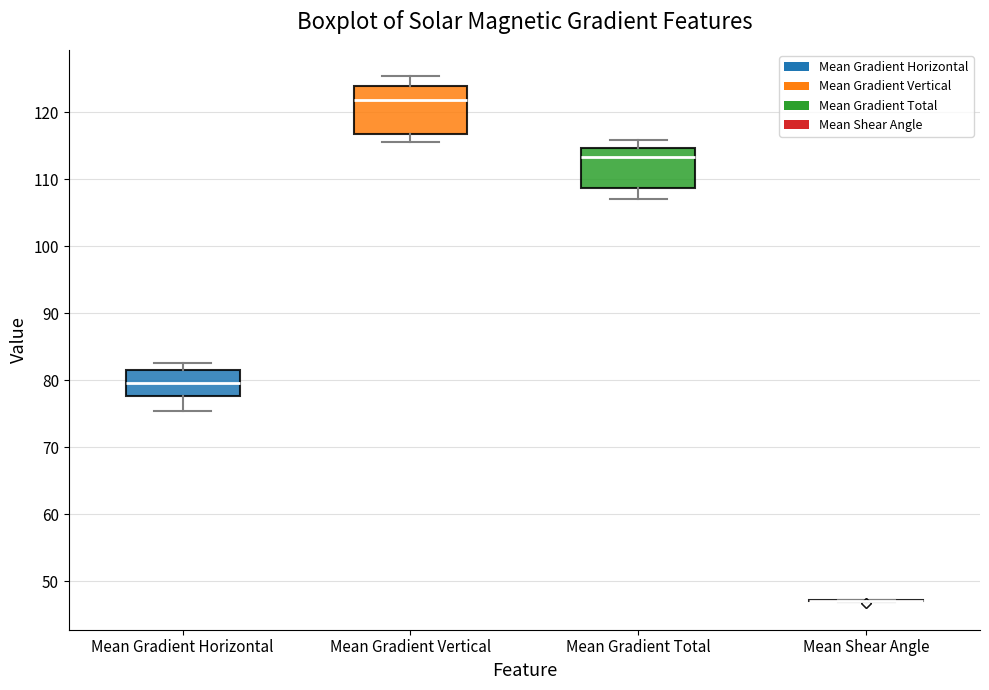

Reading left to right, transcribe this box plot: for each box, give where its median line is, the range the box spans, and where its two whiskers end, as read against the y-axis. The values are not printed on the chart, so give them approximately, as read against the axis.

Mean Gradient Horizontal: median 80, box 78 to 82, whiskers 75 to 83
Mean Gradient Vertical: median 122, box 117 to 124, whiskers 116 to 125
Mean Gradient Total: median 113, box 109 to 115, whiskers 107 to 116
Mean Shear Angle: box collapsed to a line at 47, whiskers 47 to 47